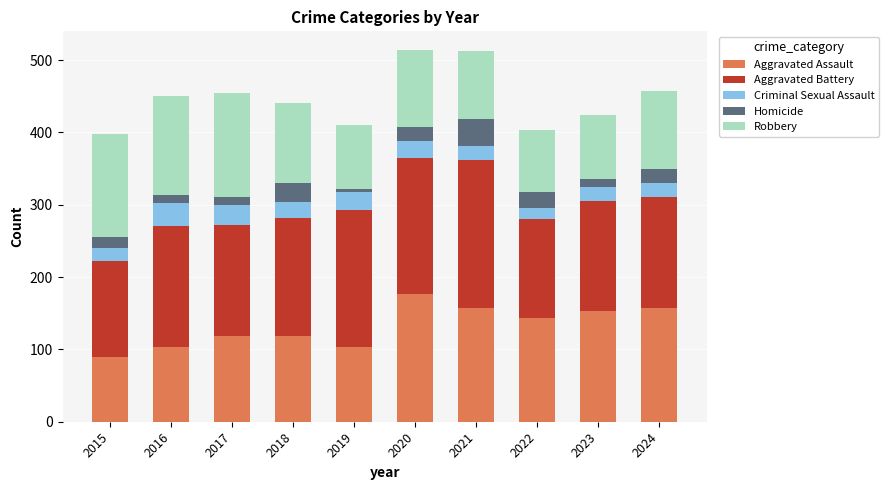

What are all the series names shown in the legend?

Aggravated Assault, Aggravated Battery, Criminal Sexual Assault, Homicide, Robbery